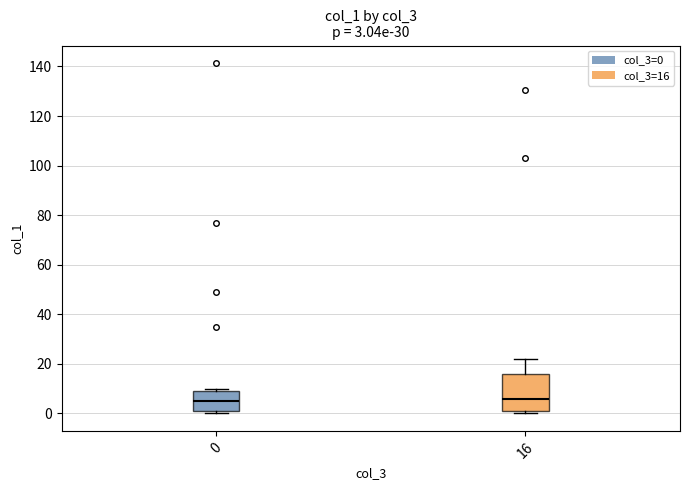

Which box is the tallest, from its lower edge to its upper edge?

16